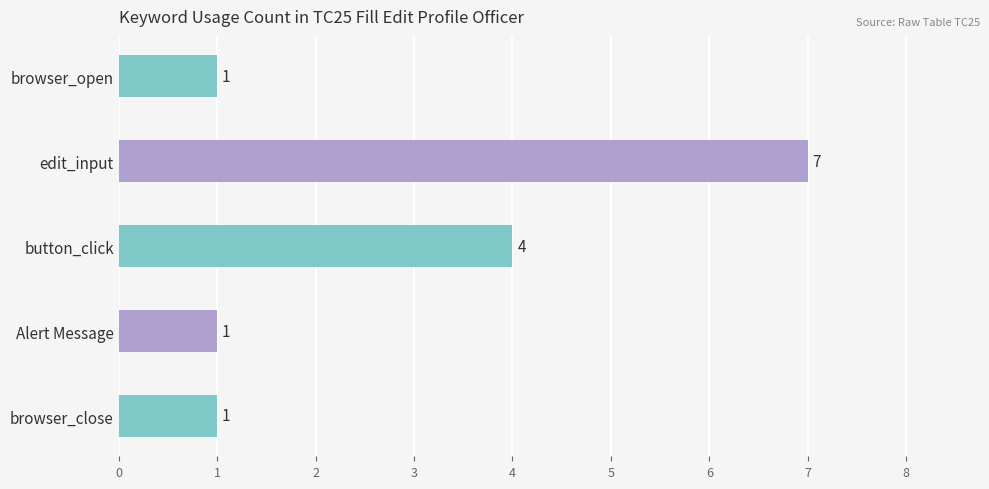

What is the average value?

3